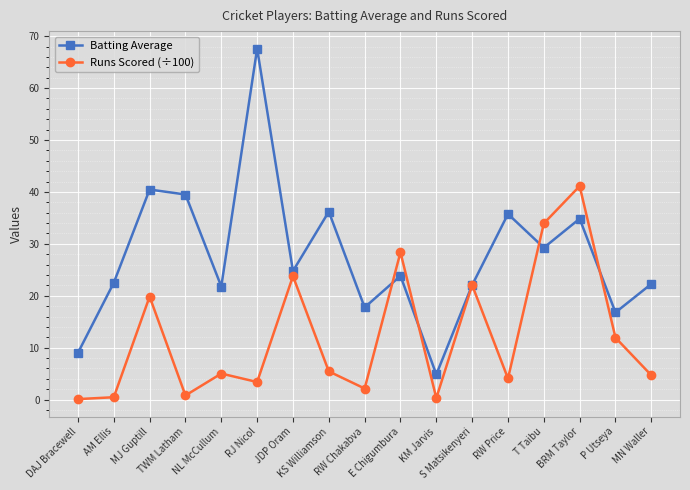

What is the total value across all series at E Chigumbura?

52.2